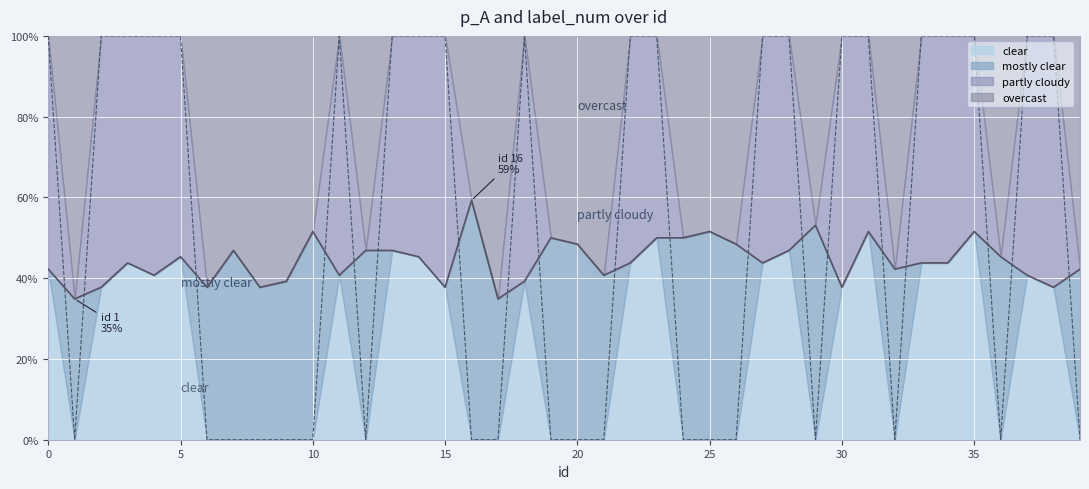

What is the difference between the second highest and minimum values in the label_num series?

1.0